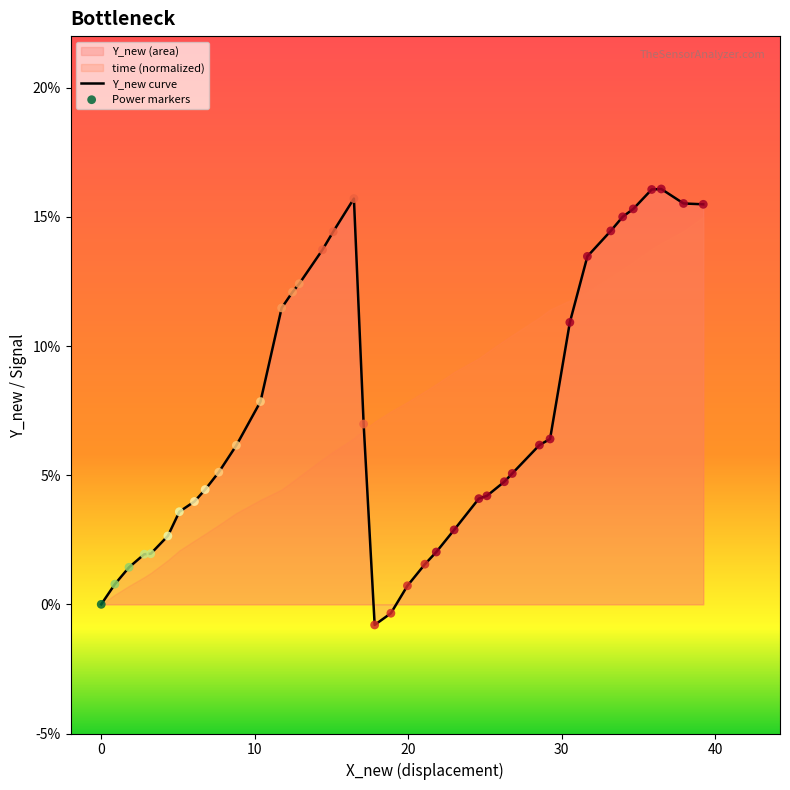

Which series contains the highest Y value?

Y_new curve